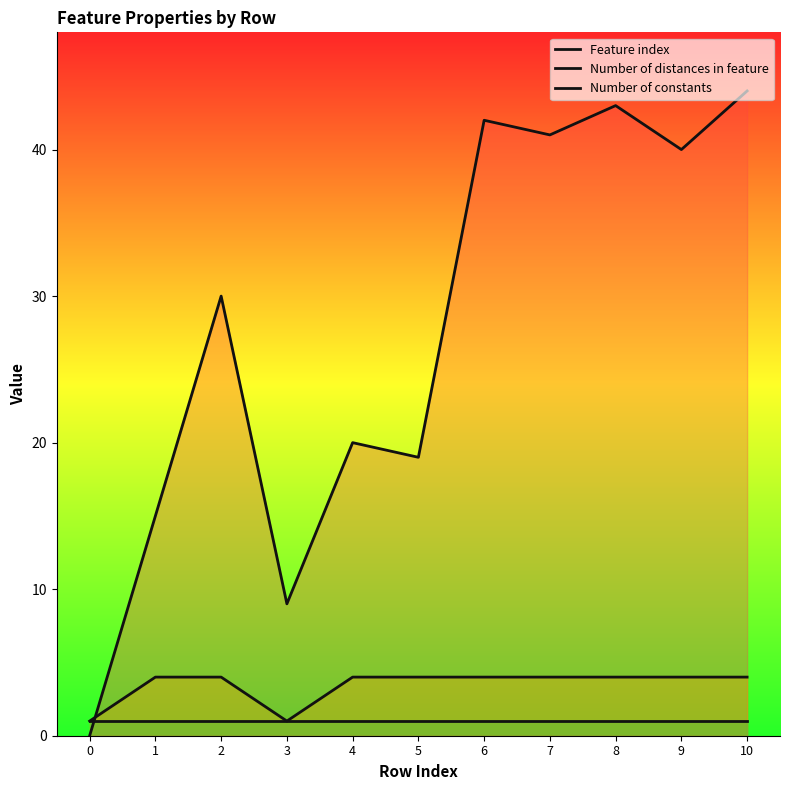

Between 1 and 10, which series saw the biggest shift?

Feature index